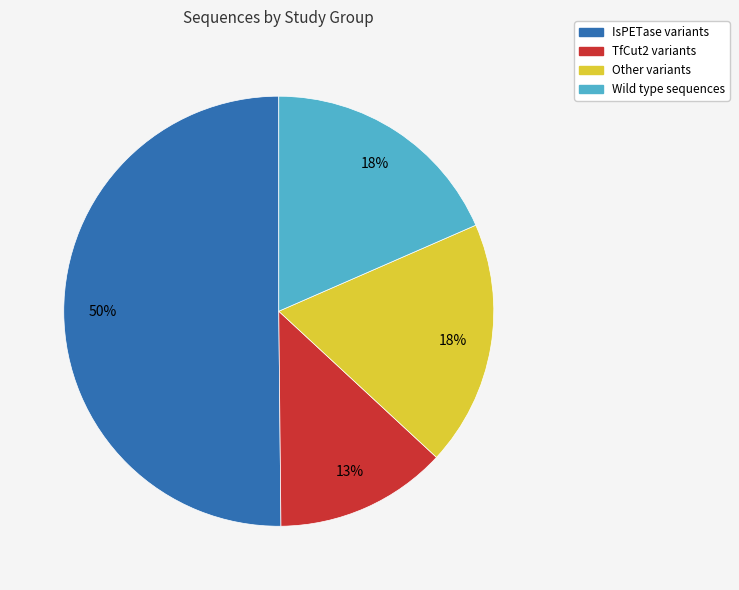

To the nearest percent, what is the average slice percentage?

25%